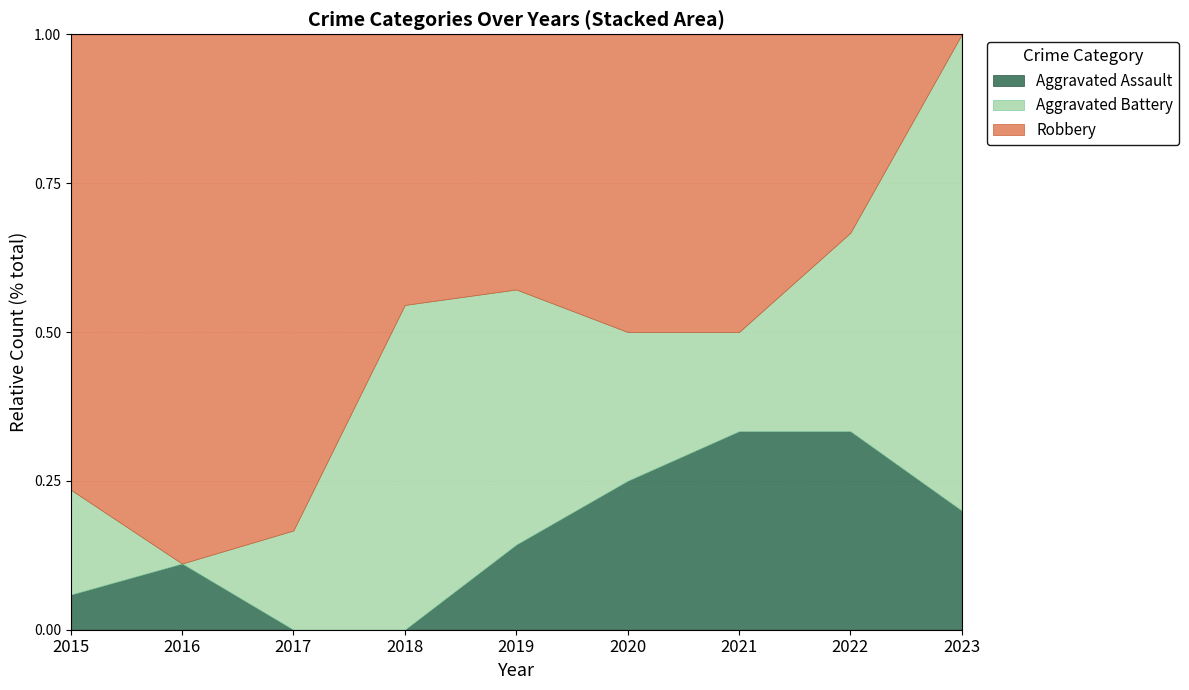

What is the sum of the Aggravated Battery values at 2019 and 2022?

5